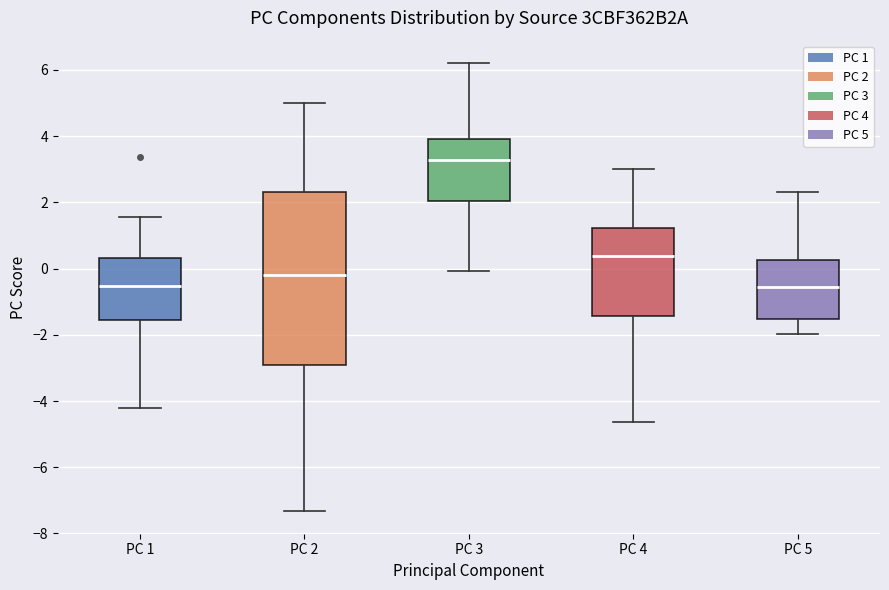

Comparing the boxes themselves (not the whiskers), which one is the tallest?

PC 2